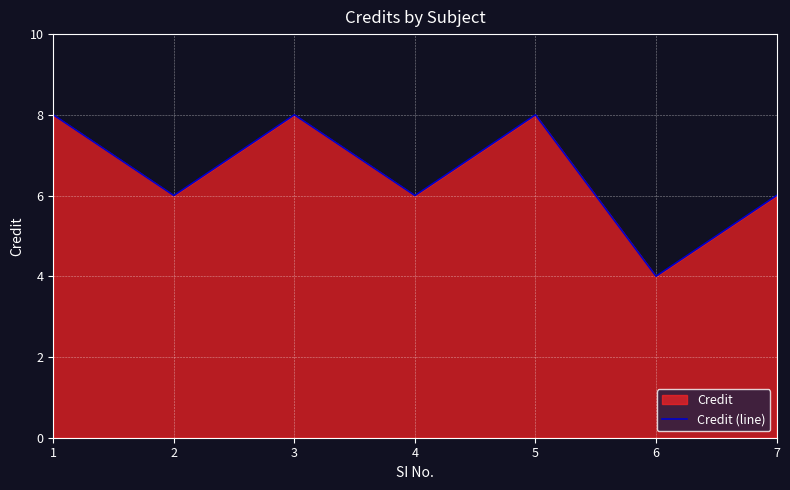

Reading right to left, transcribe all the data shown in this chart.

7=6	6=4	5=8	4=6	3=8	2=6	1=8